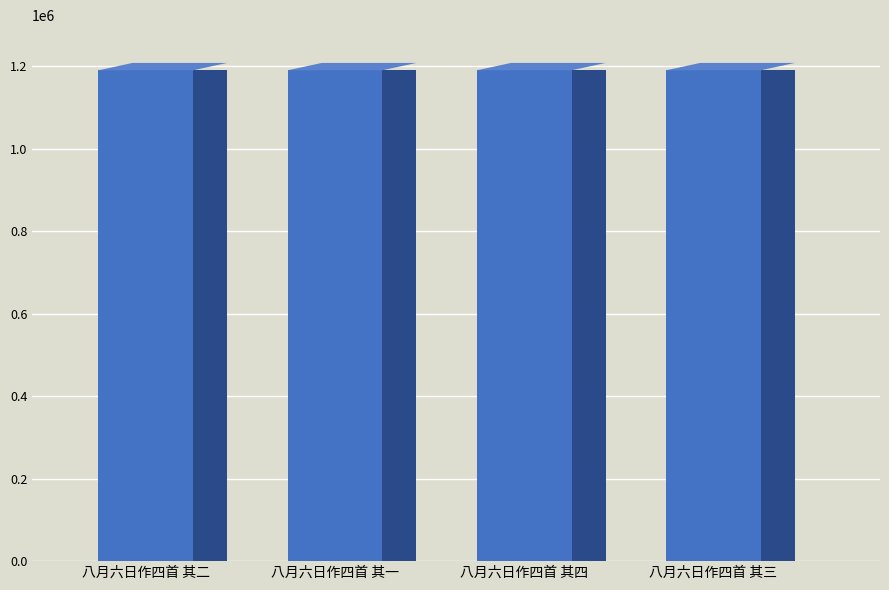

What is the maximum value shown in the chart?

1190543